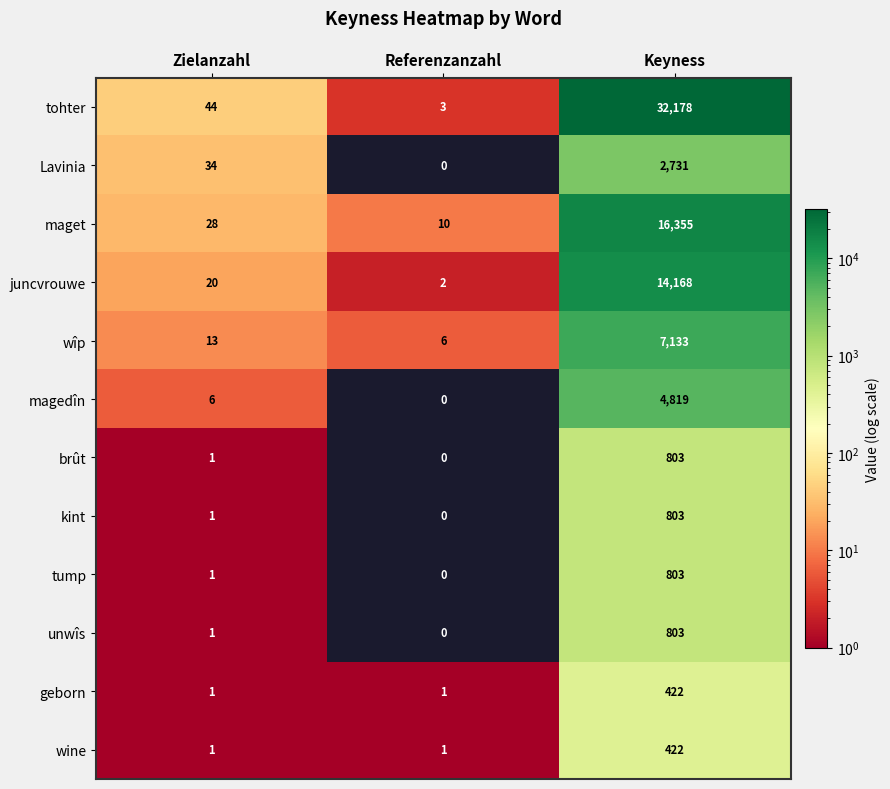

What is the difference between the maximum and second lowest values in the brût series?

802